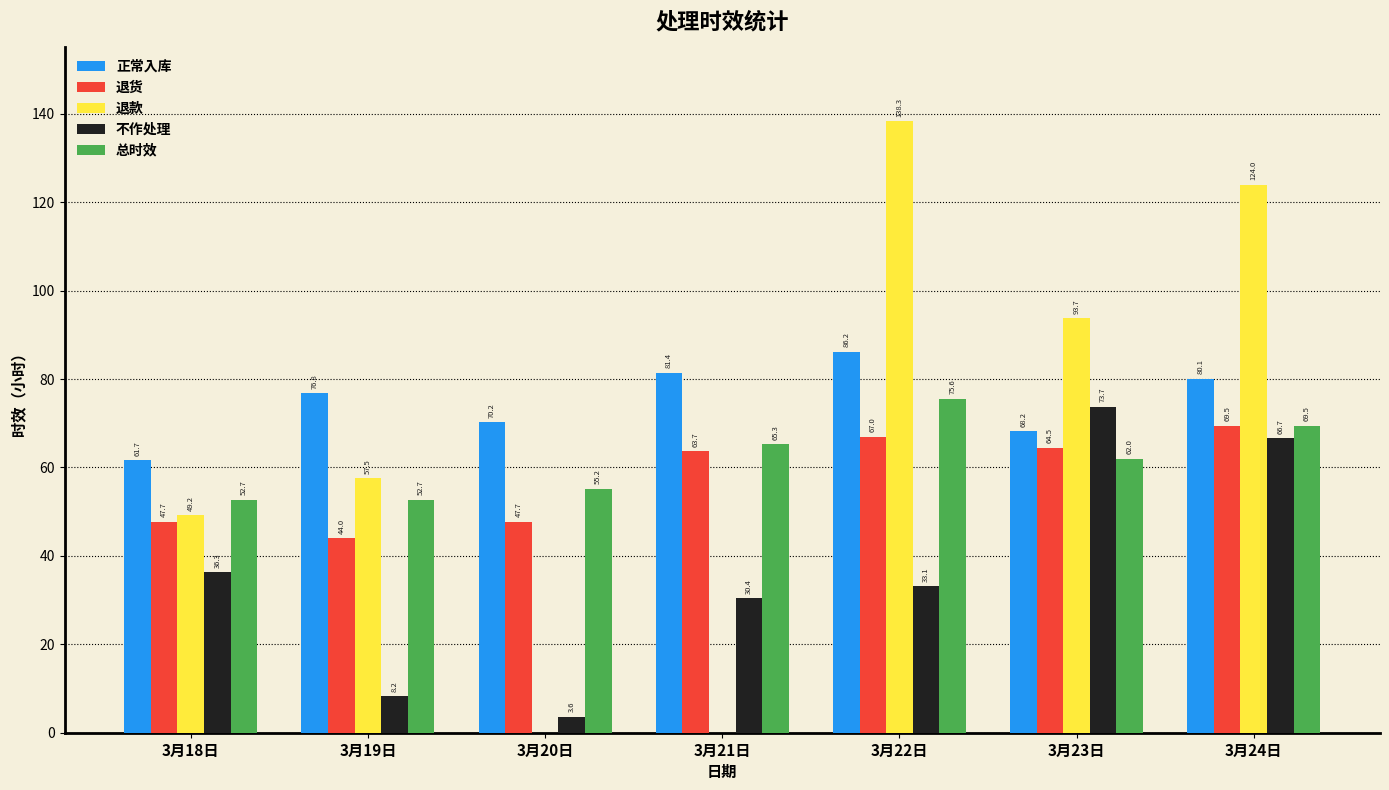

At which label does 正常入库 first exceed 76?

3月19日